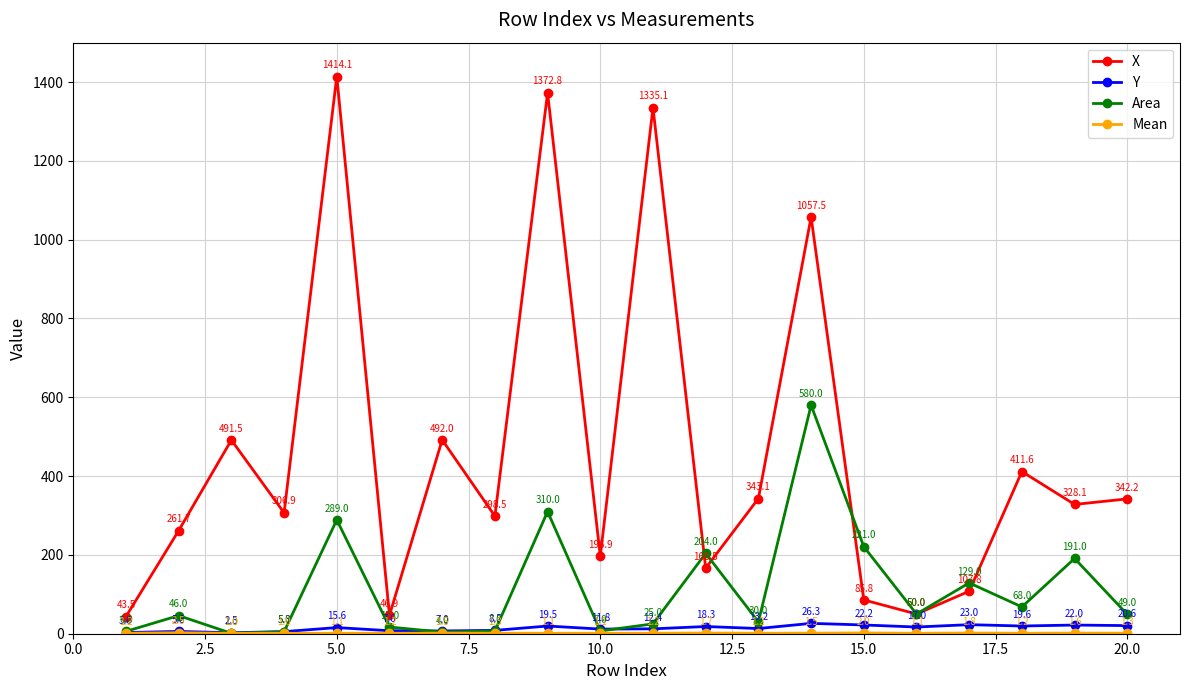

Which series has the widest spread of values?

X